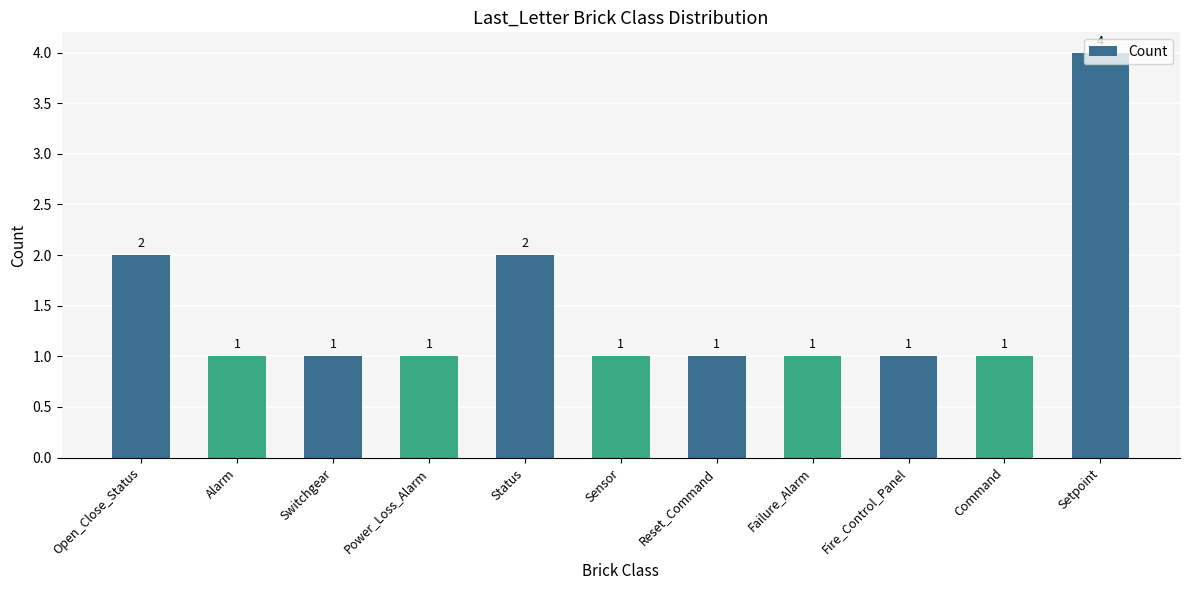

Between Reset_Command and Setpoint, which is larger?

Setpoint